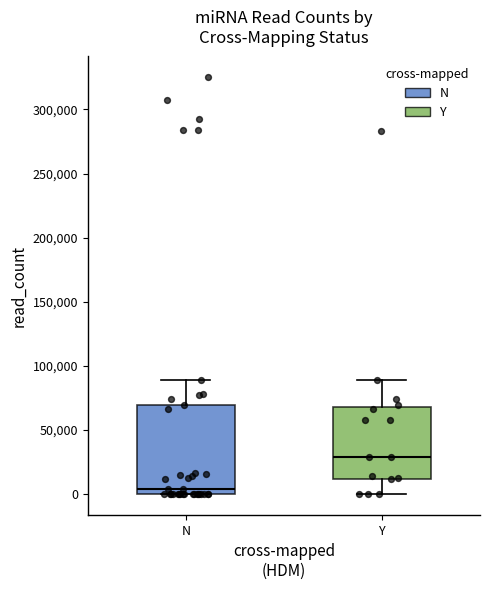

Which box's median line is the lowest?

N